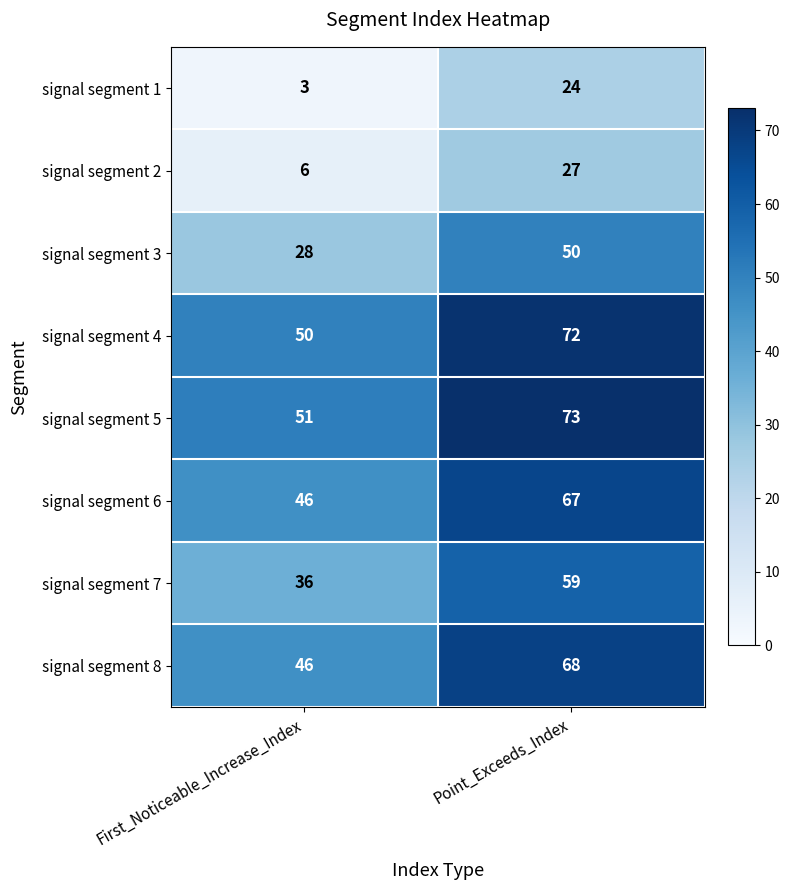

What is the difference between the signal segment 5 values at First_Noticeable_Increase_Index and Point_Exceeds_Index?

22